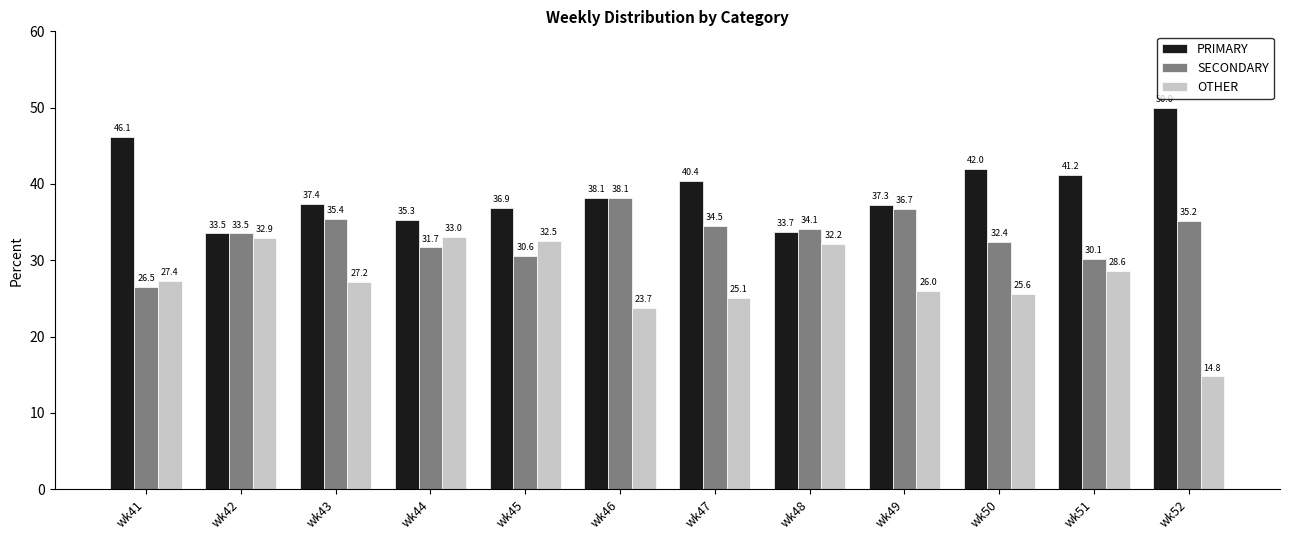

True or false: SECONDARY has a value of 34.1 at wk48.

True